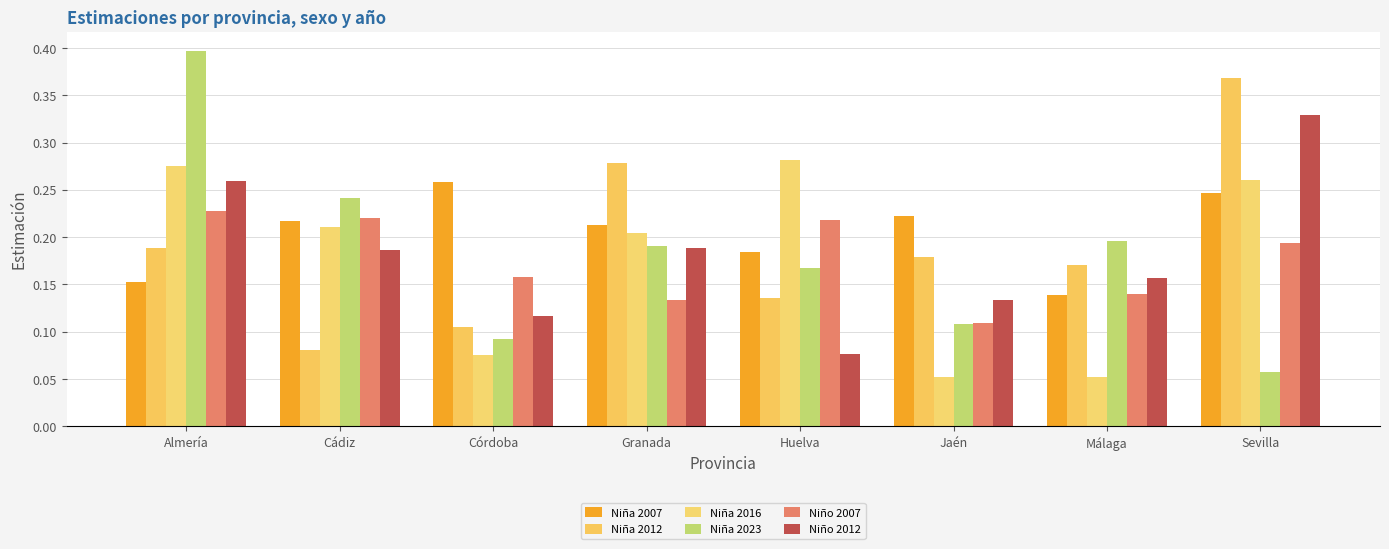

List the series in order of their peak value, lowest first.

Niño 2007, Niña 2007, Niña 2016, Niño 2012, Niña 2012, Niña 2023